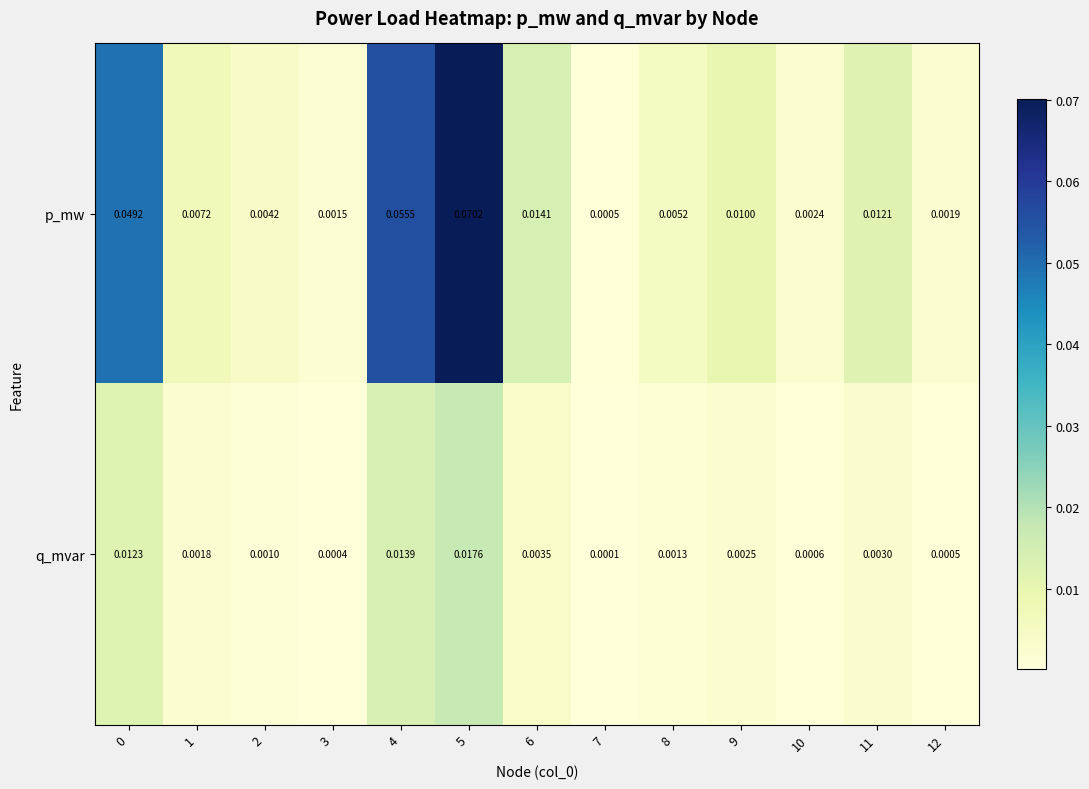

Which label corresponds to the largest value in the chart?

5